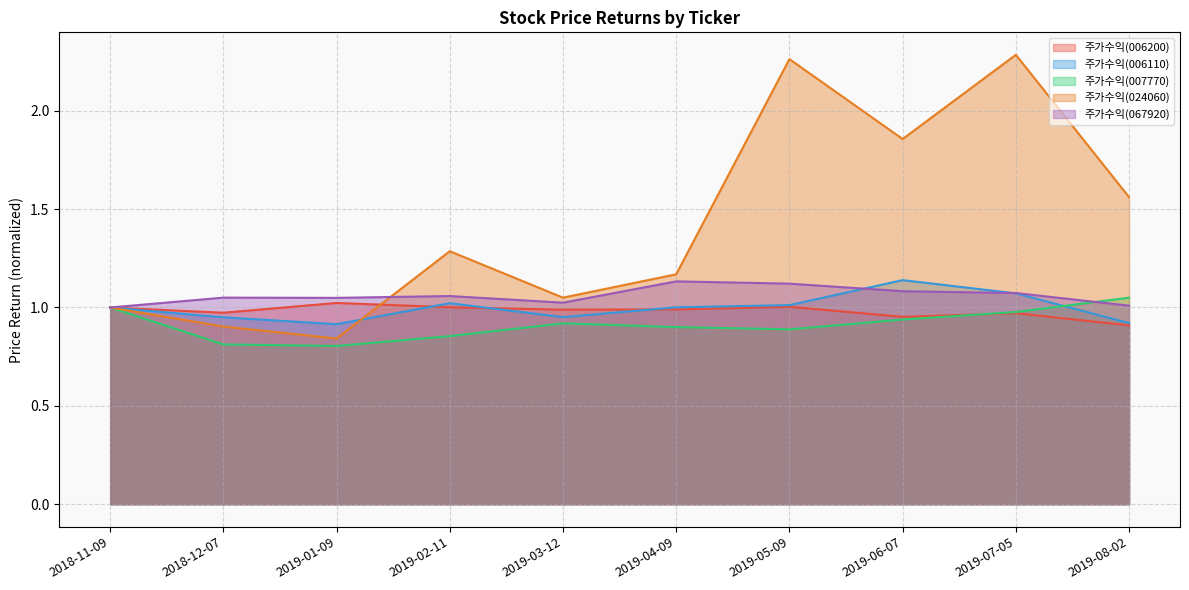

True or false: 주가수익(006200) and 주가수익(067920) cross at least once.

False